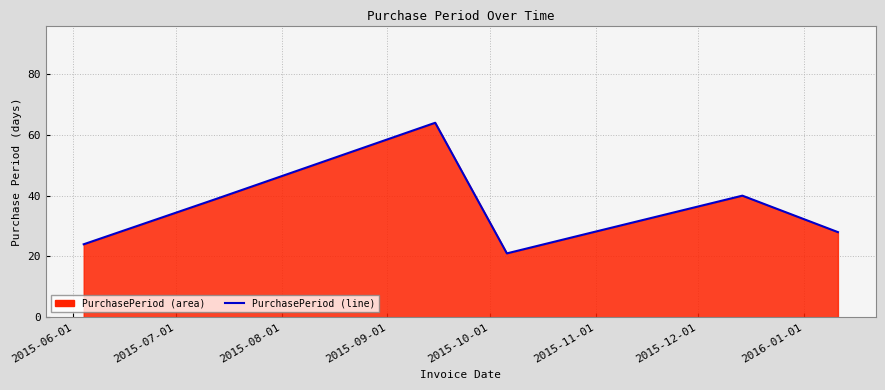

What is the average value?

35